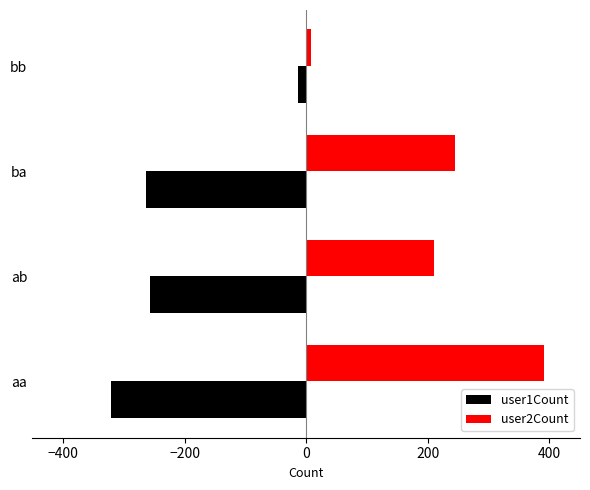

Which series has the widest spread of values?

user2Count